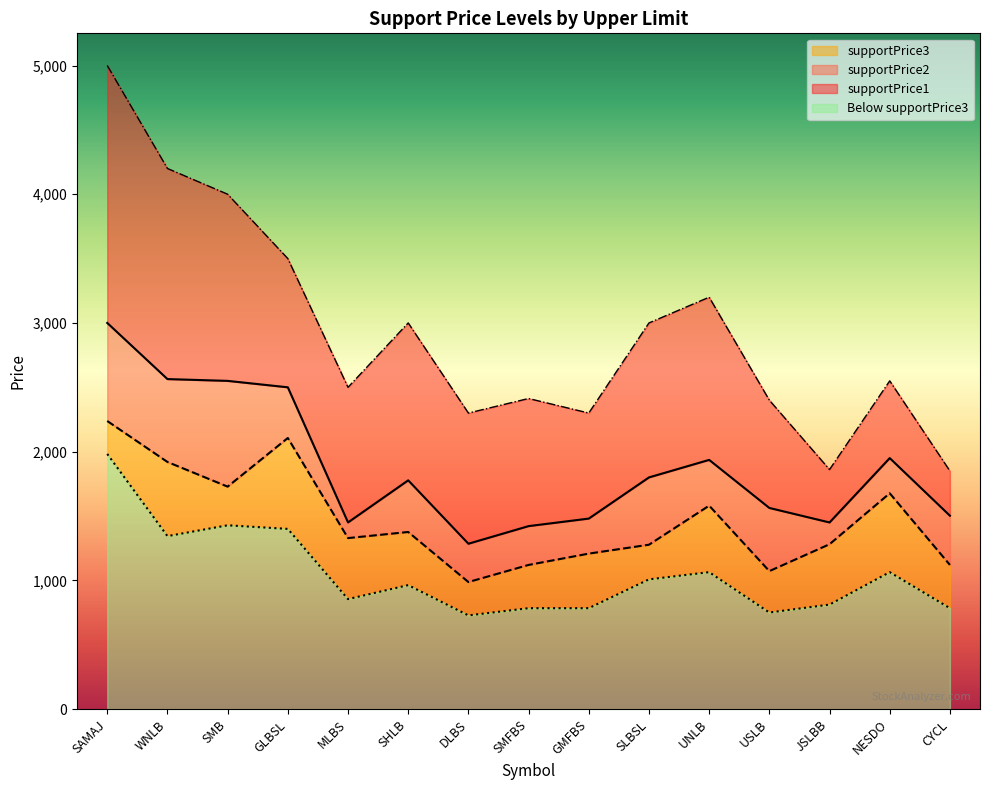

True or false: supportPrice3 and upperLimit intersect in this chart.

False